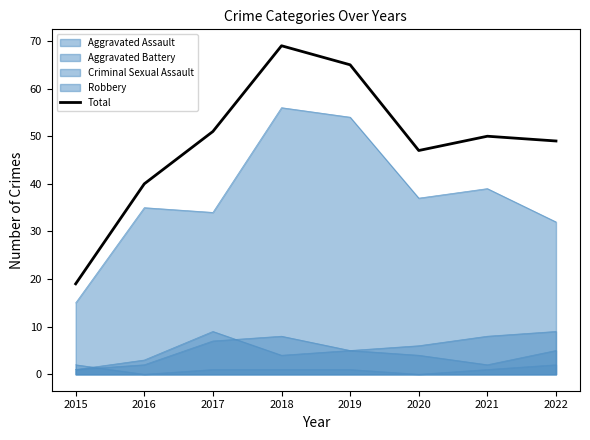

At which category does the data reach its first local valley?

2020